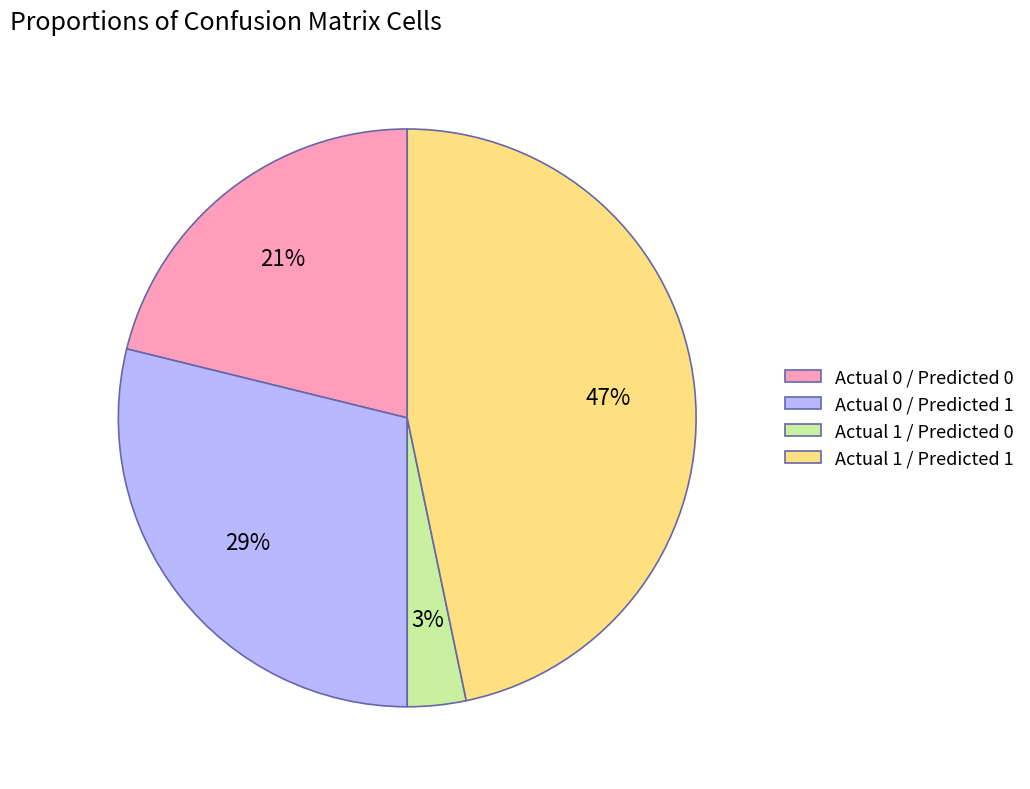

True or false: Actual 0 / Predicted 1 accounts for 29% of the total.

True